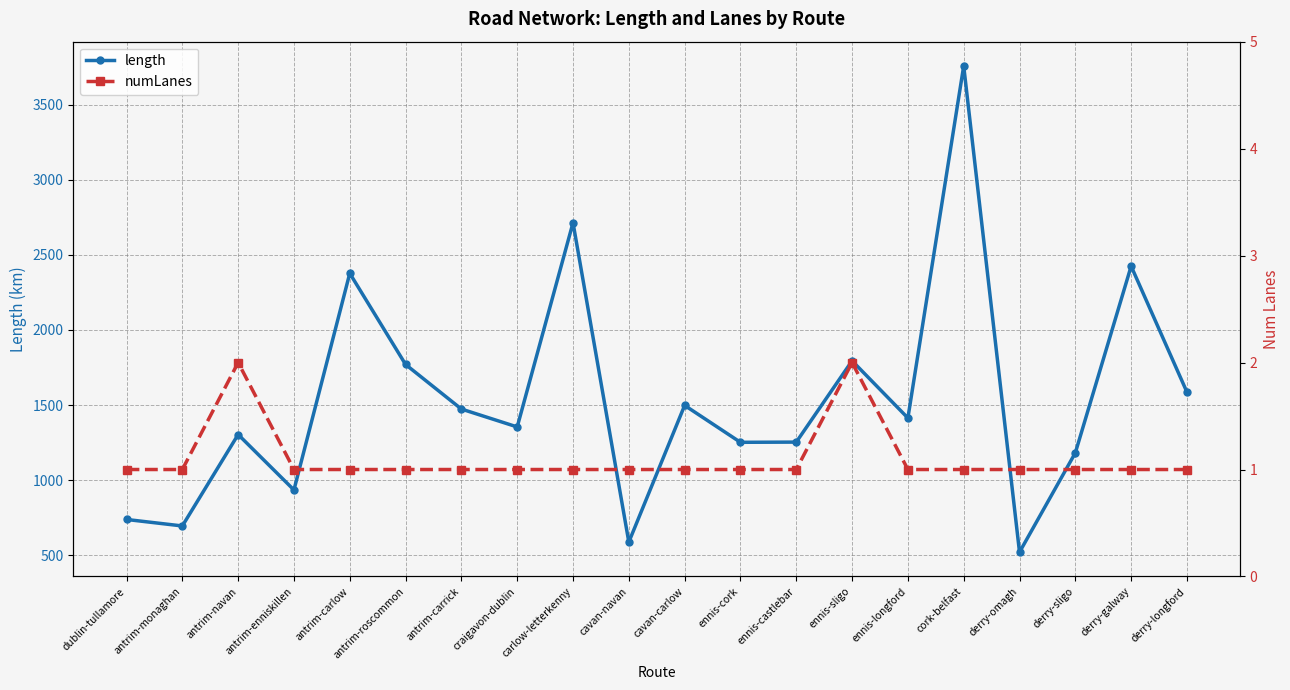

How many categories are shown in the chart?

20